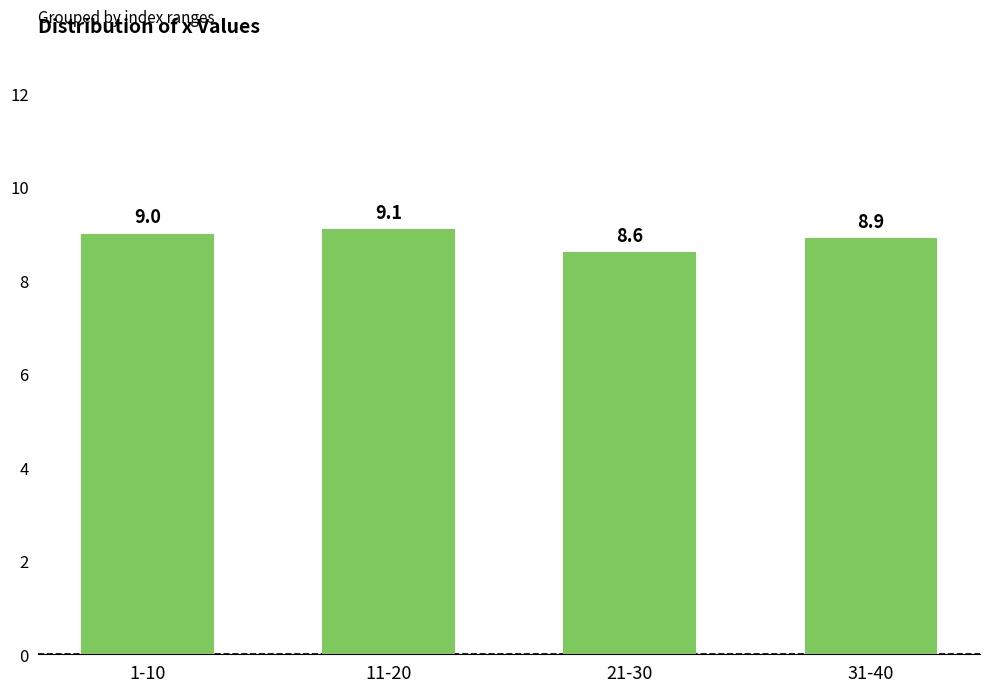

Reading left to right, what are all the values shown in this chart?

1-10=9.0	11-20=9.1	21-30=8.6	31-40=8.9